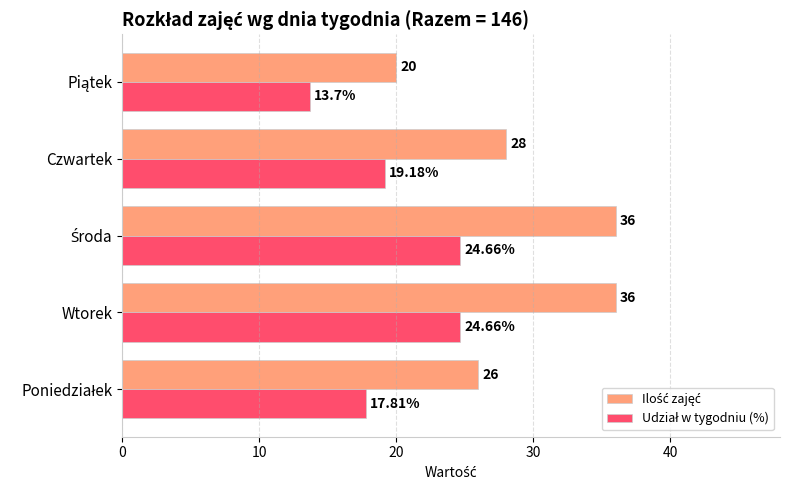

How many distinct data groups are displayed?

2